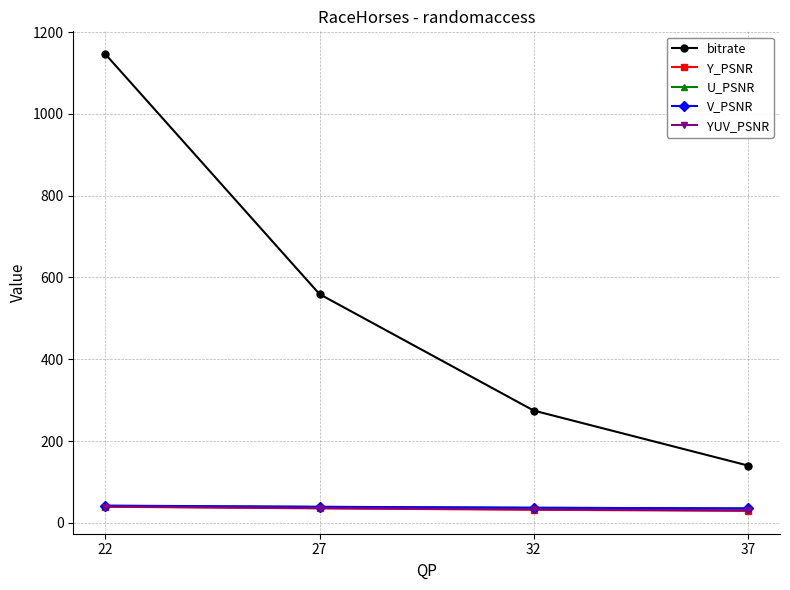

True or false: YUV_PSNR has more than 2 points higher than both neighbors.

False